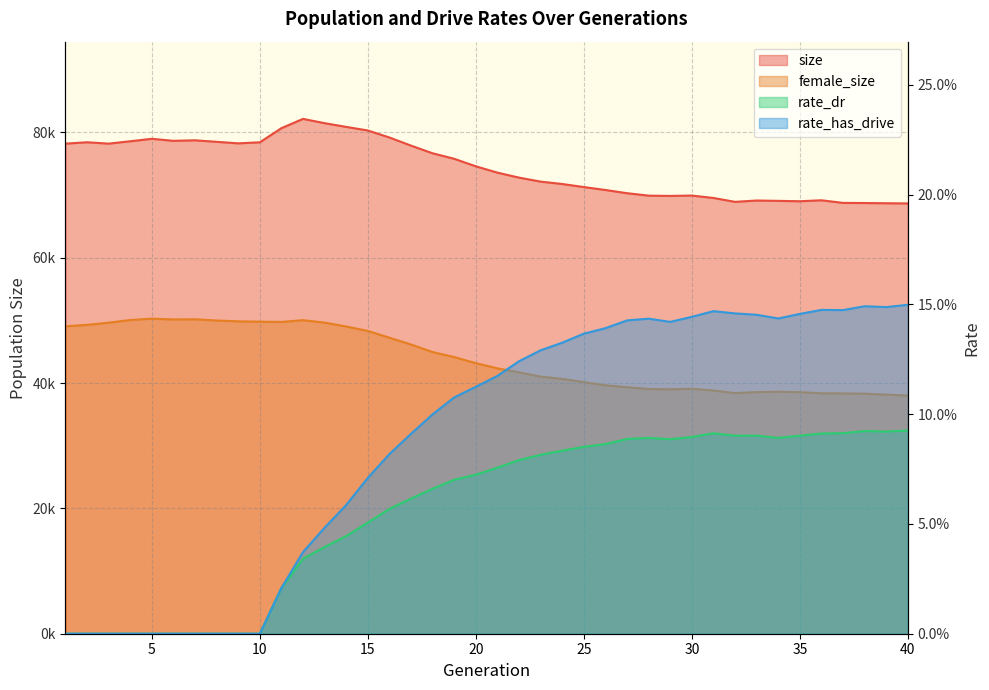

True or false: size and female_size cross at least once.

False